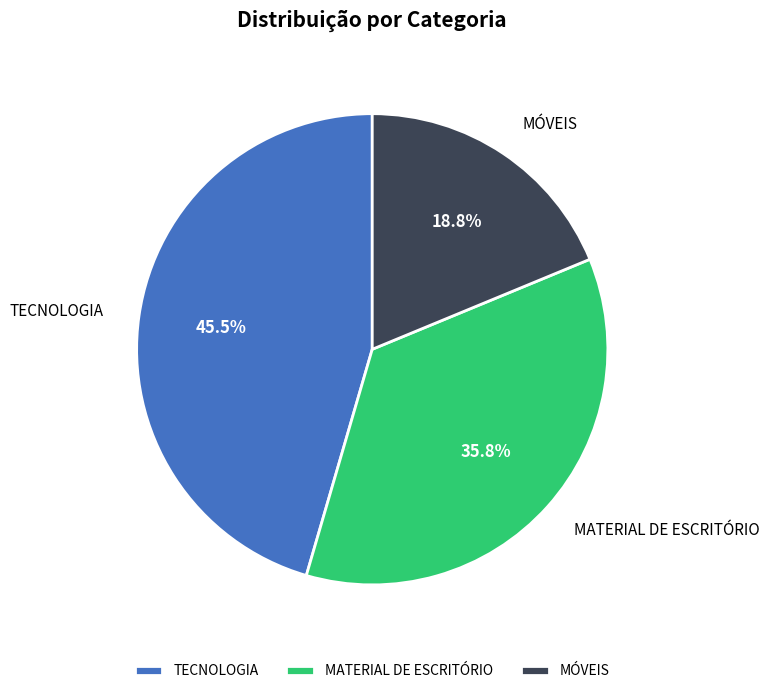

What is the largest slice in the pie chart?

TECNOLOGIA